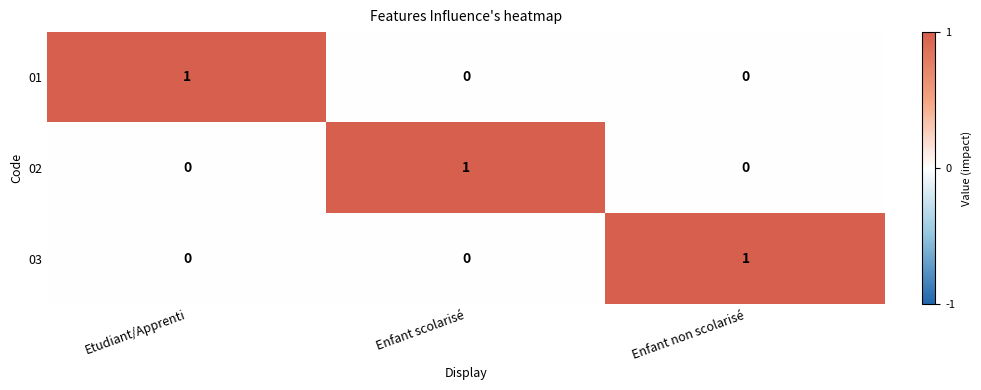

The 03 series shows 0 at Enfant scolarisé. True or false?

True